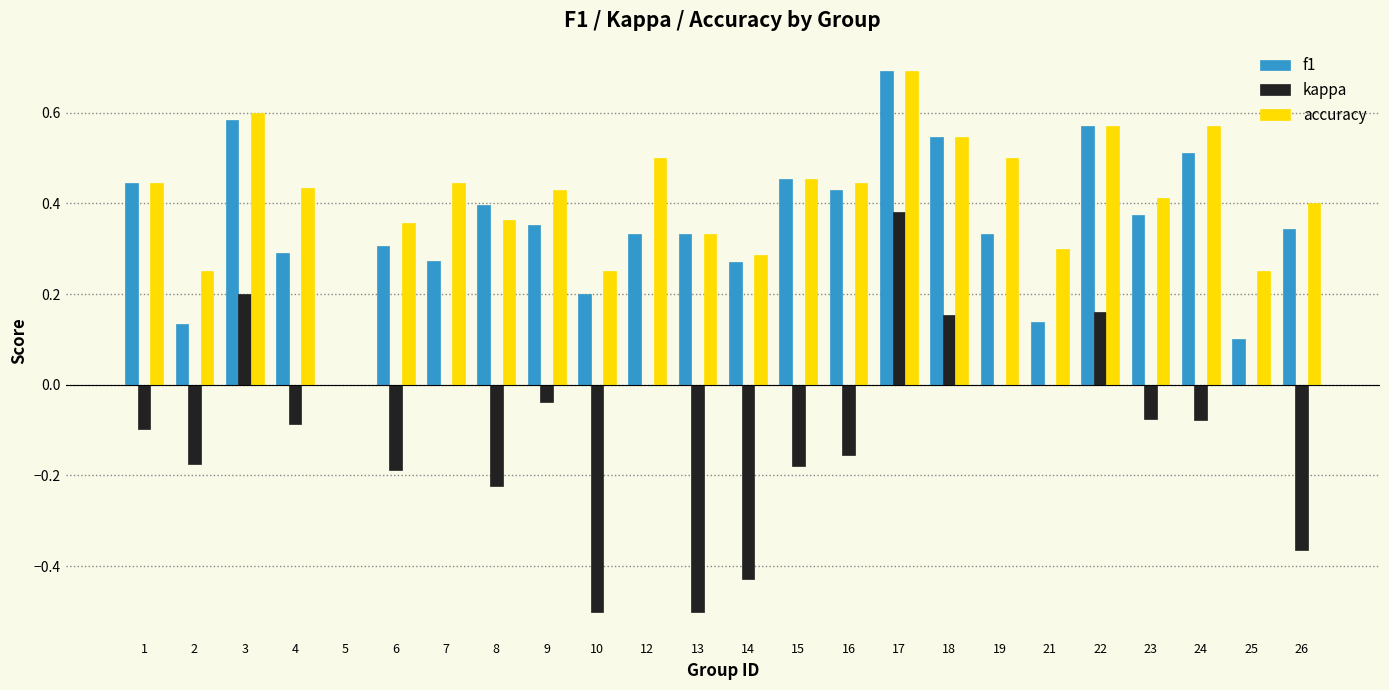

Are the bars horizontal?

No